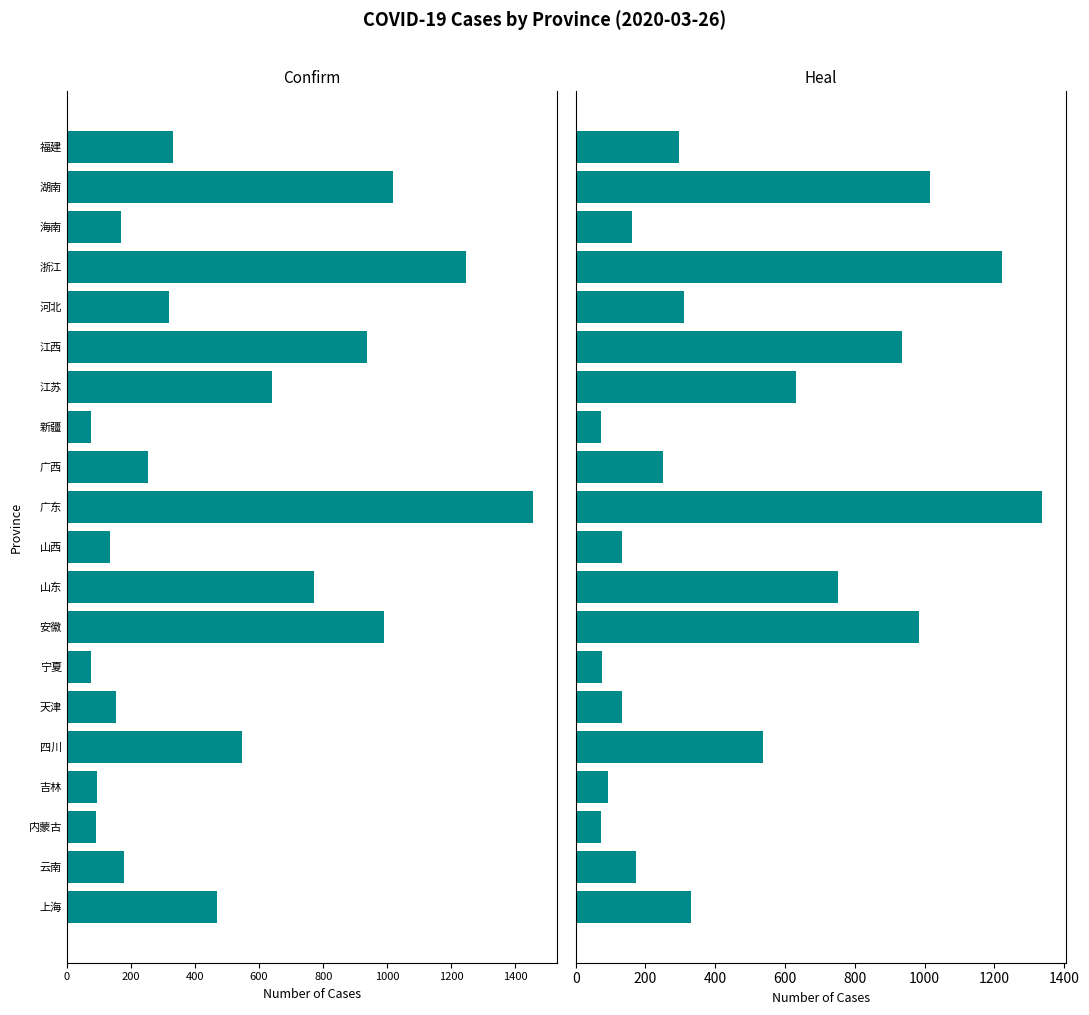

Is the value of confirm at 内蒙古 greater than the value of heal at 宁夏?

No